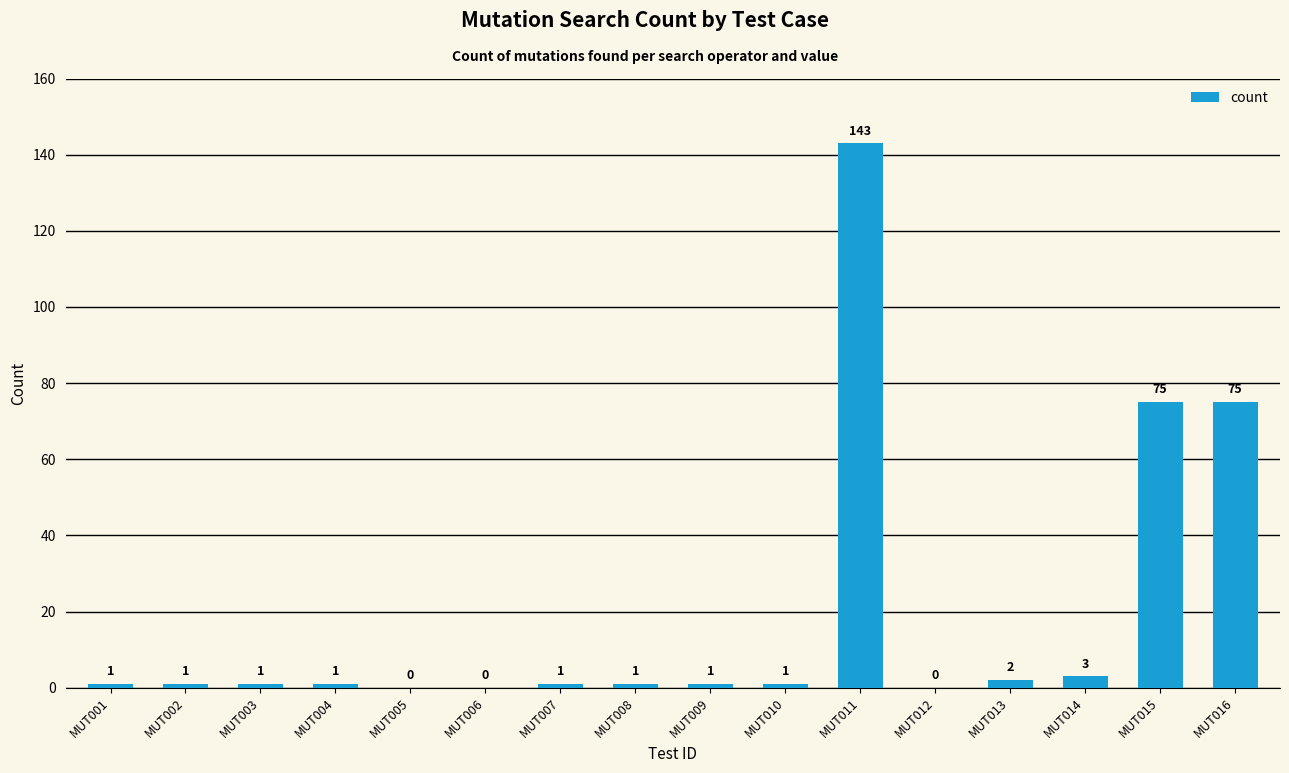

What is the sum of all values?

306